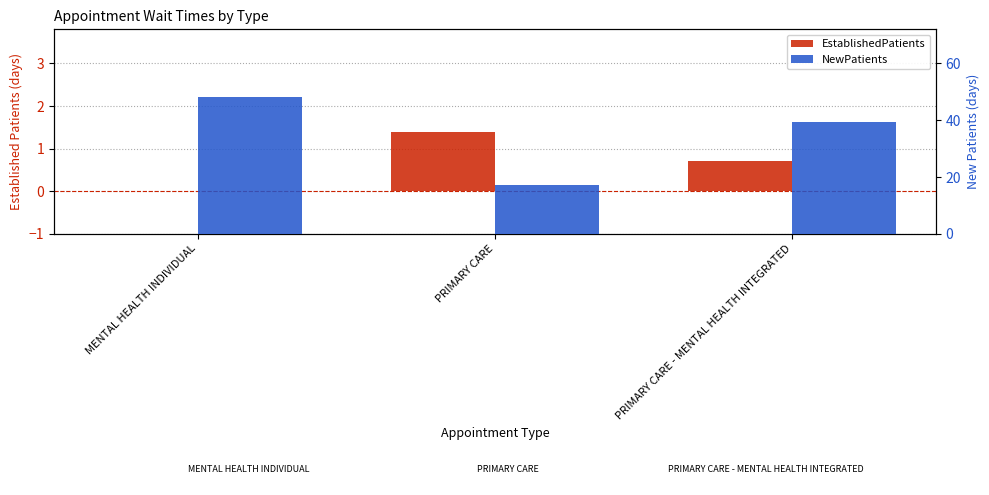

What is the difference between the maximum and minimum values in the EstablishedPatients series?

1.4